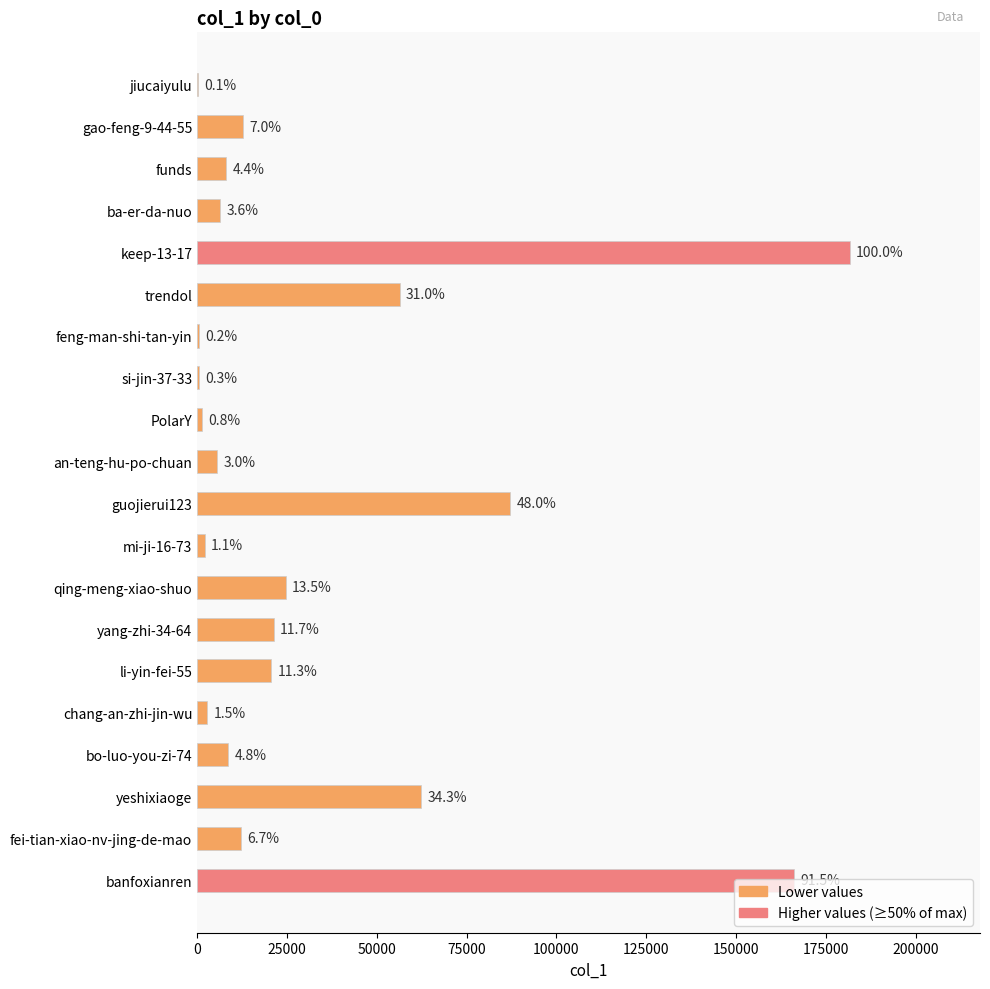

Are the bars horizontal?

Yes